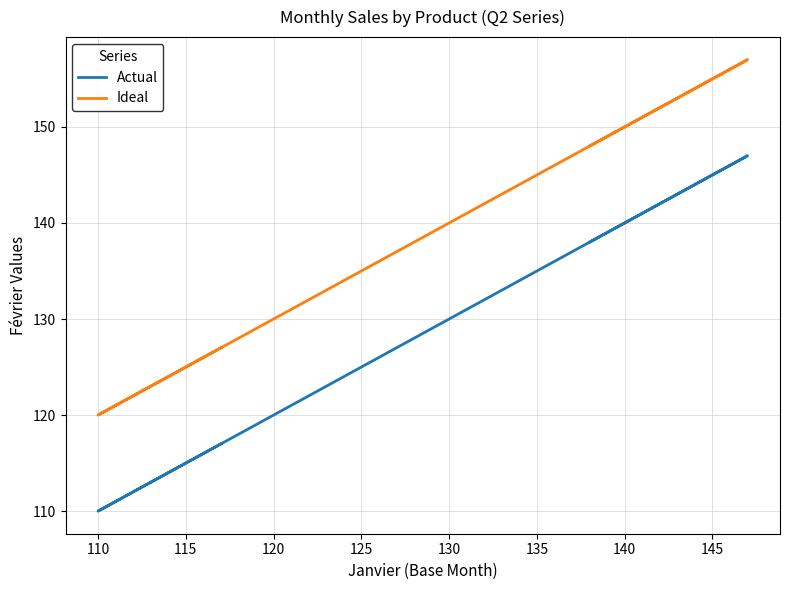

What is the difference between the maximum and minimum values in the Actual series?

37